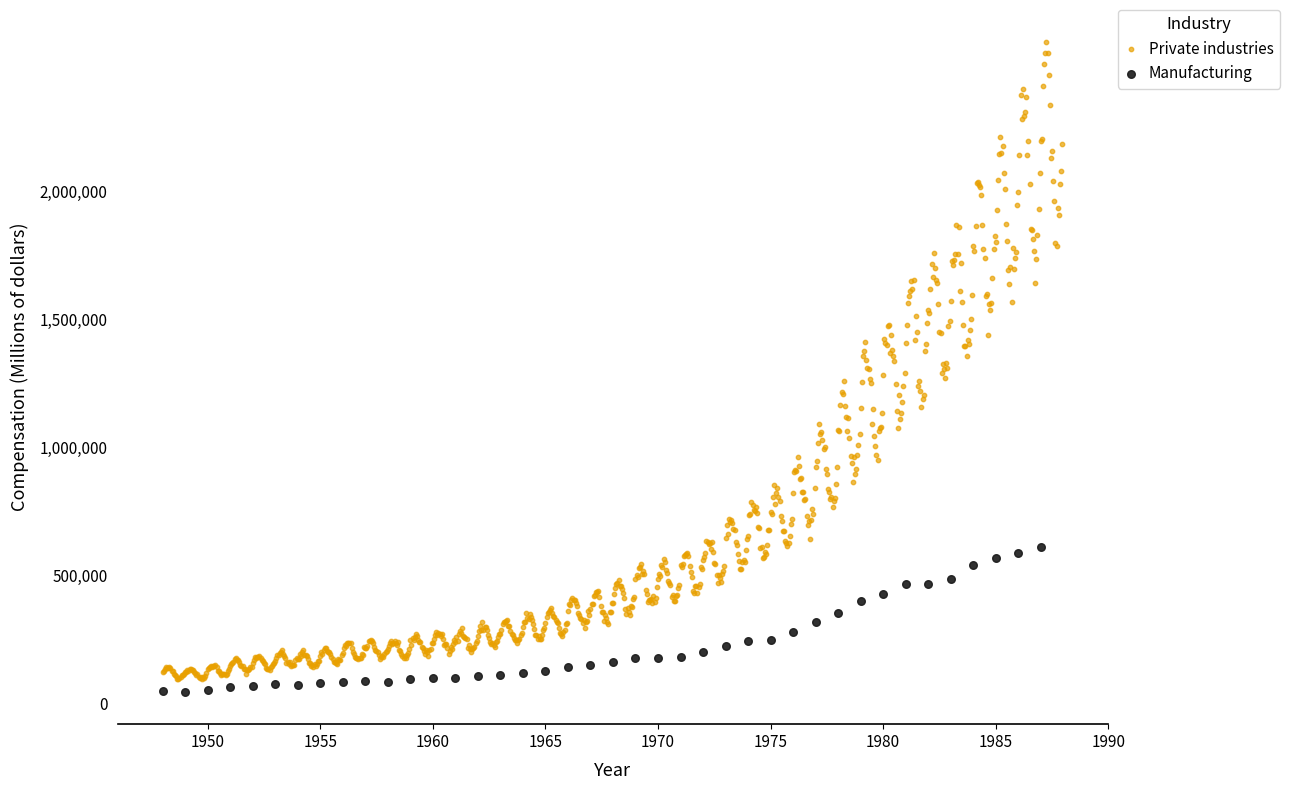

Which series has the widest spread of Y values?

Private industries